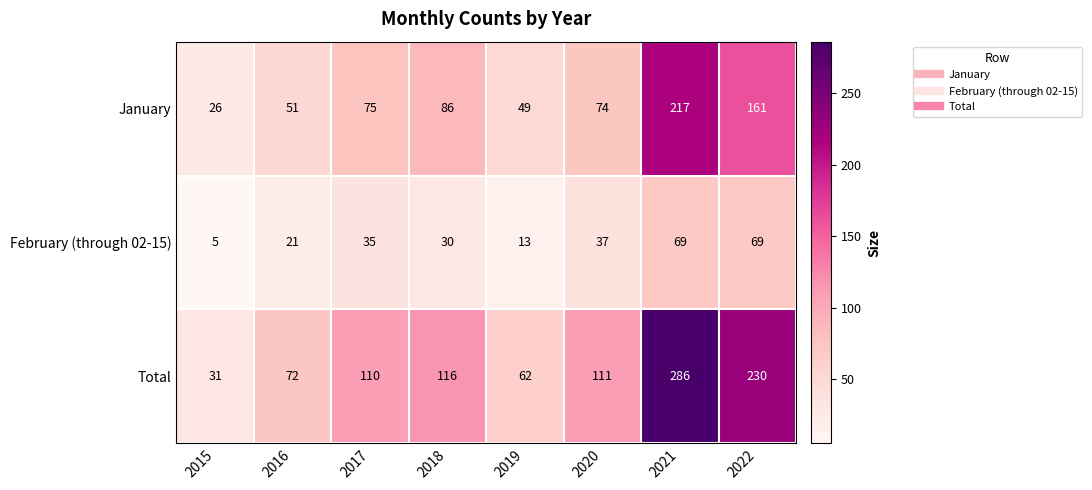

How many distinct data groups are displayed?

3